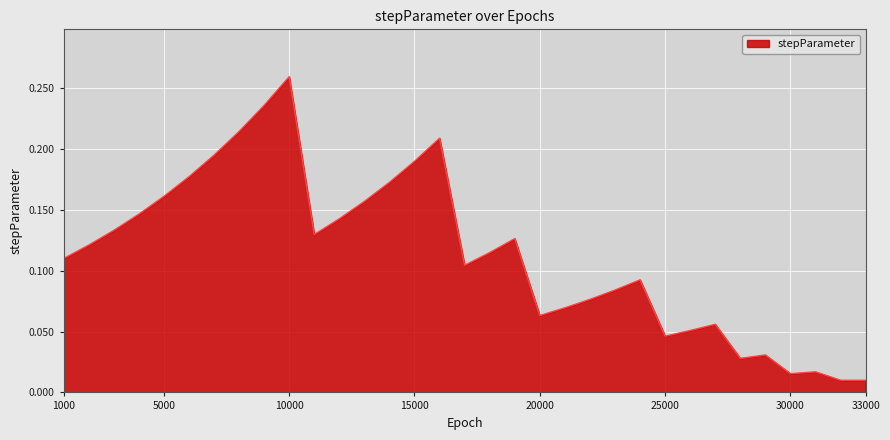

How many points are higher than both their immediate neighbors (excluding endpoints)?

7